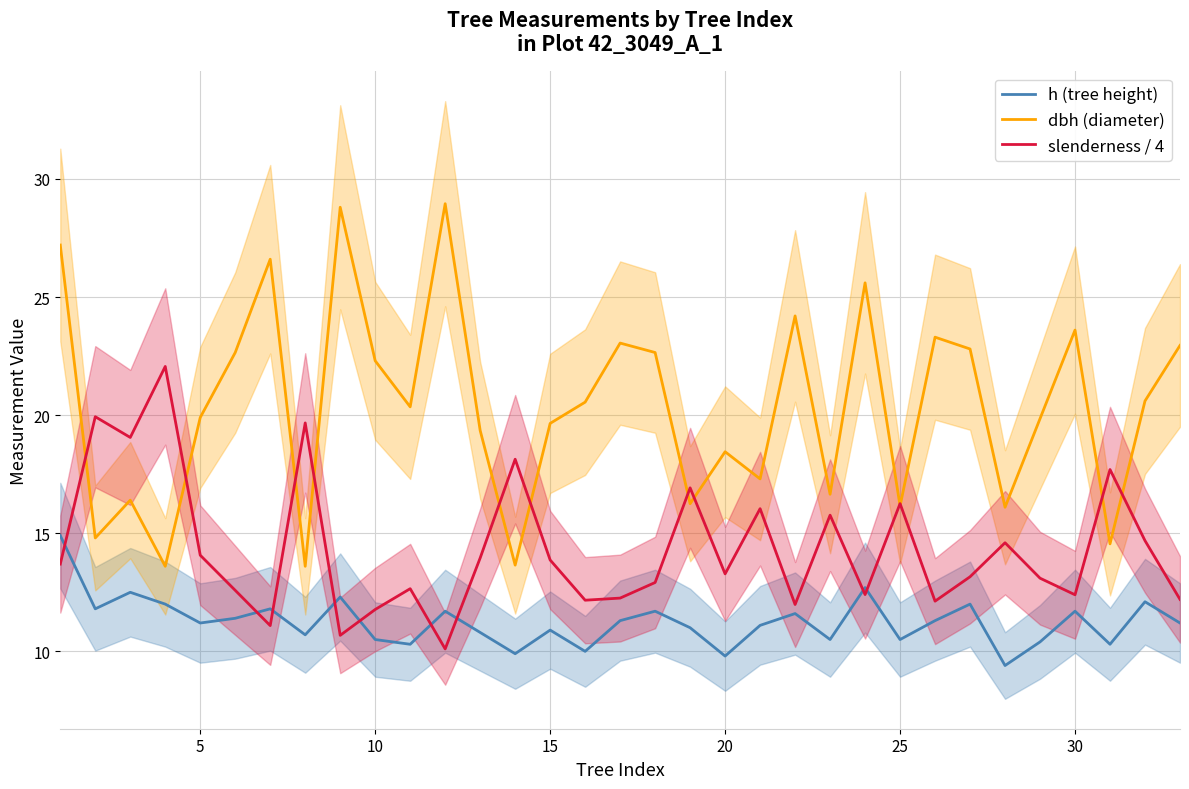

True or false: slenderness / 4 has more than 0 interior local peaks.

True